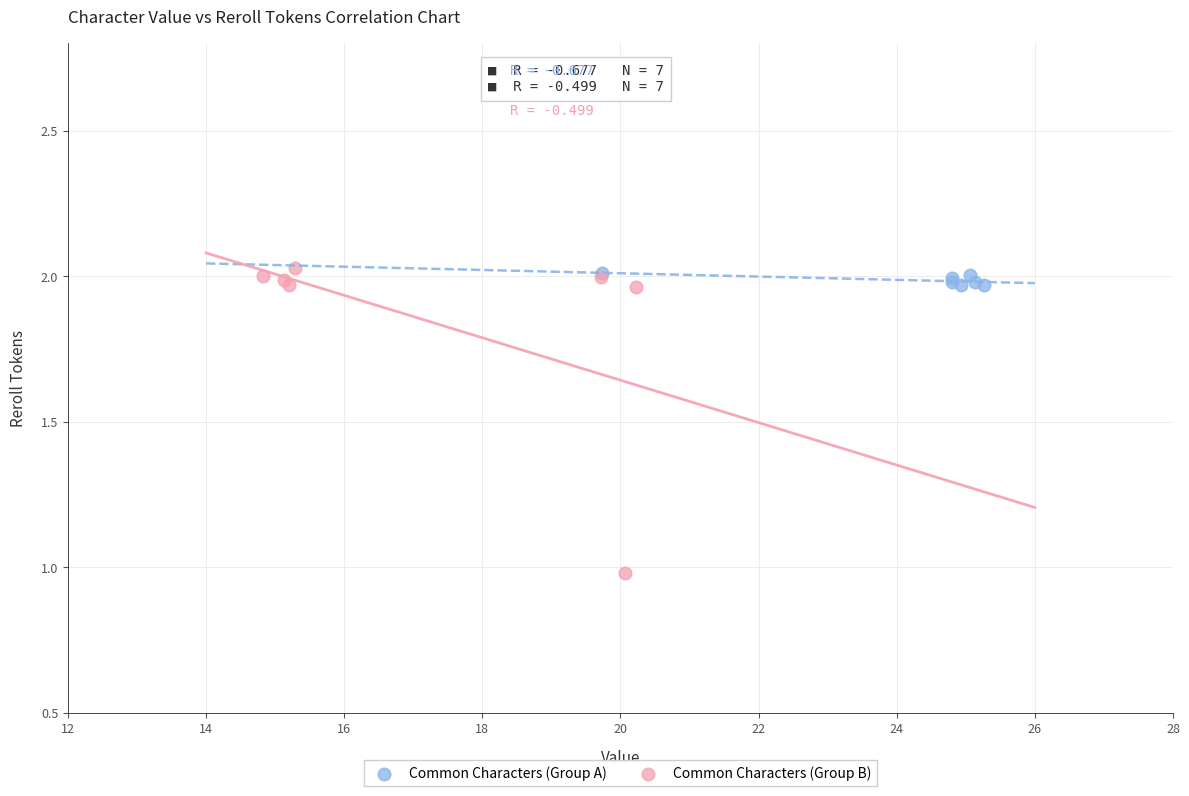

Which series has the largest Y range (max minus min)?

Common Characters (Group B)